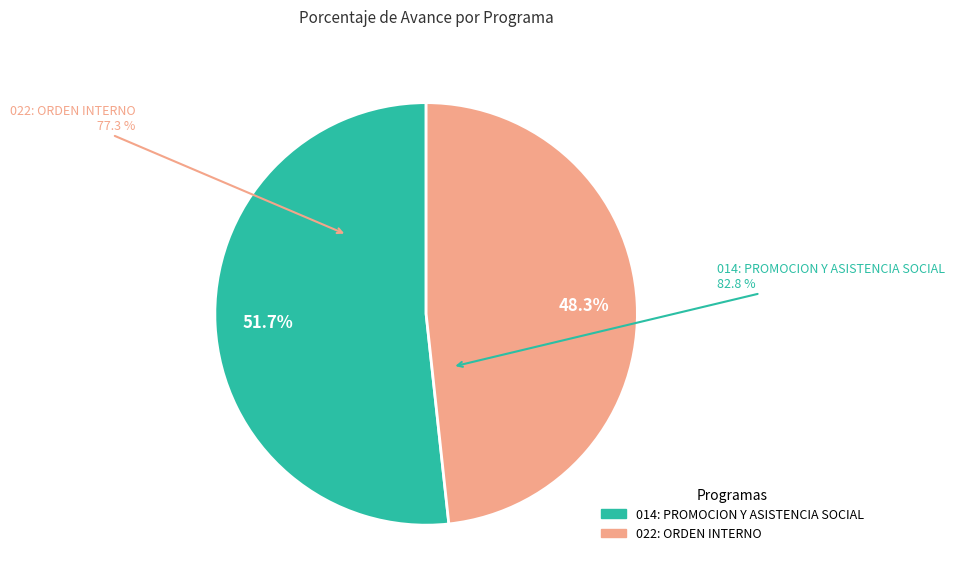

How many segments does this pie chart have?

2